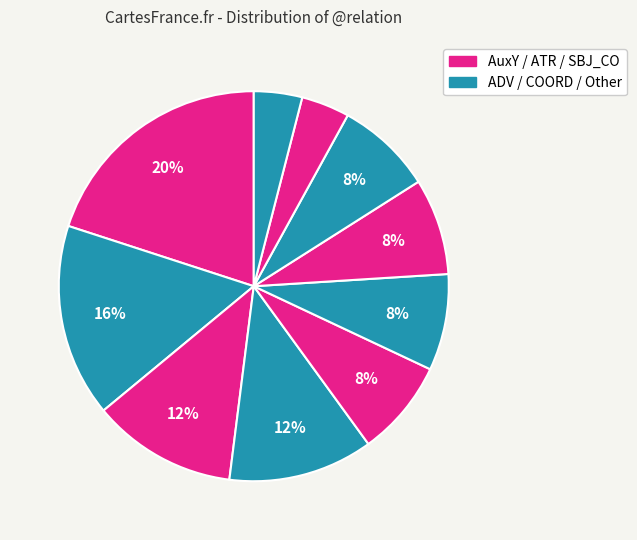

How many slices are in this pie chart?

10